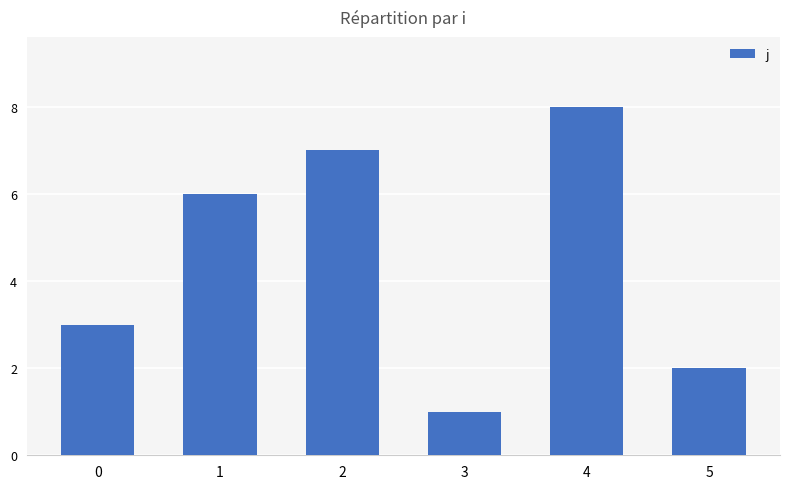

Approximately how many times larger is the value at 5 compared to 2?

0.3